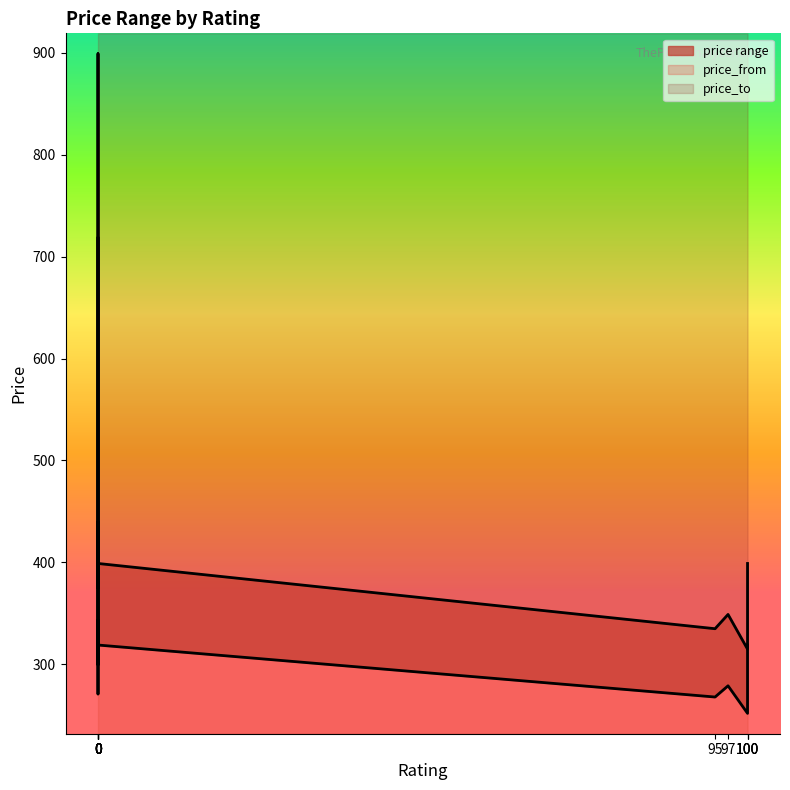

Reading right to left, what are all the values shown in this chart?

price_from: 0=319	100=319	0=300	0=303	0=271	0=719	0=300	0=343	97=279	100=260	100=252	95=268
price_to: 0=399	100=399	0=379	0=379	0=339	0=899	0=375	0=439	97=349	100=325	100=315	95=335